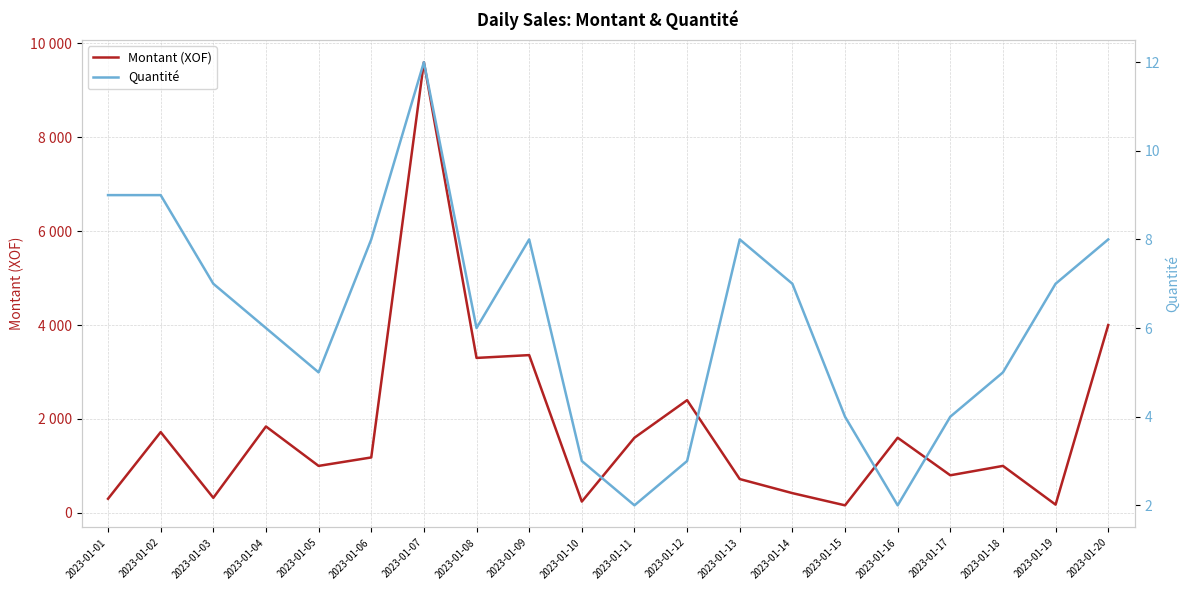

True or false: Quantité and Montant (XOF) intersect in this chart.

False